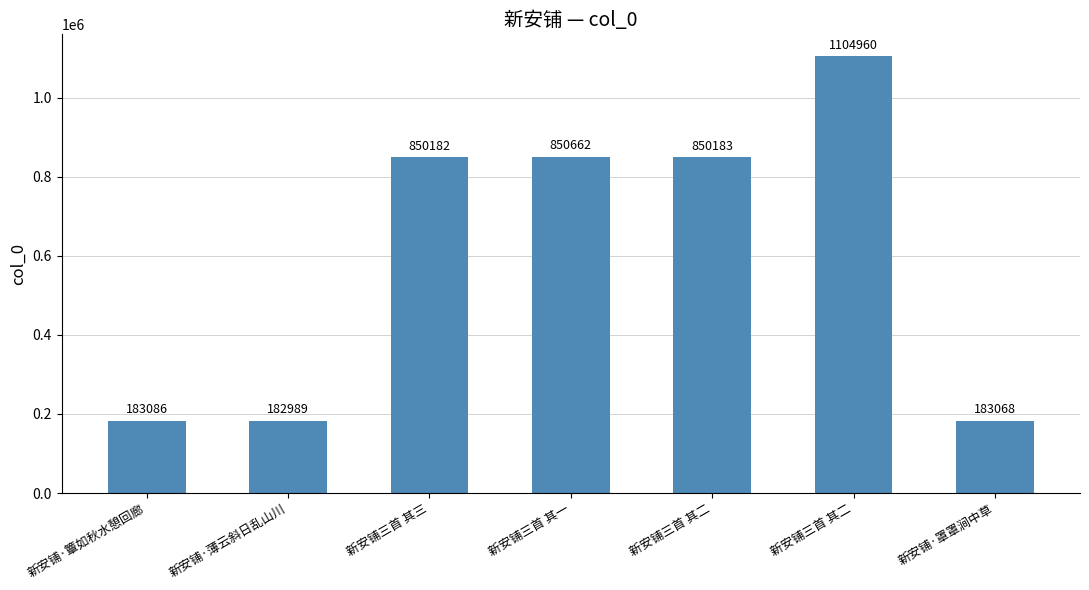

How many data points are less than 850182?

3